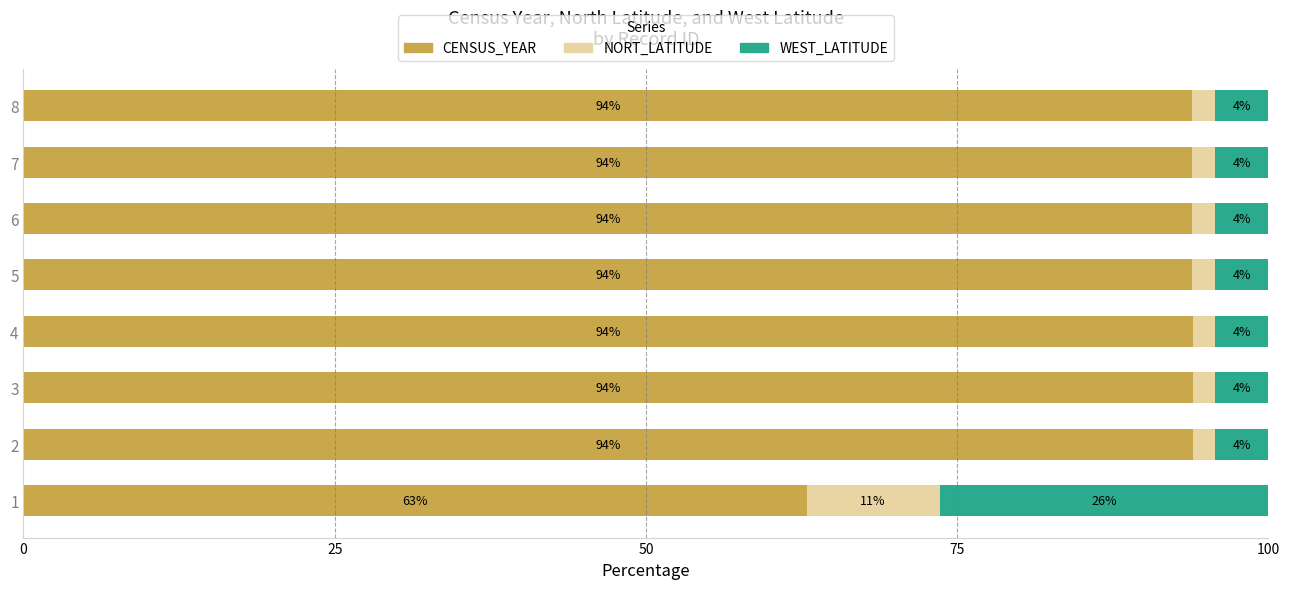

What are all the series names shown in the legend?

CENSUS_YEAR, NORT_LATITUDE, WEST_LATITUDE